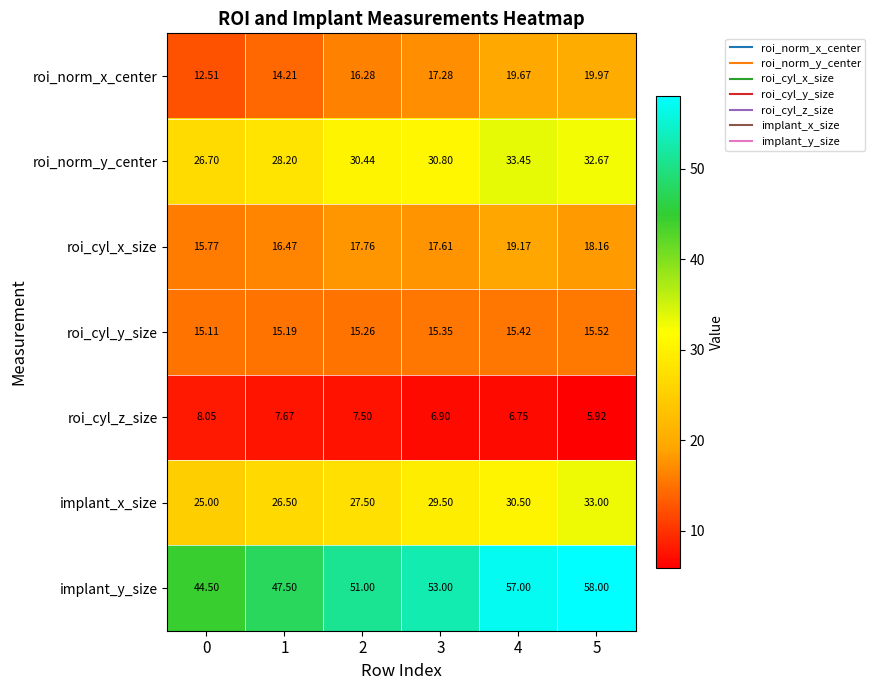

How many categories are shown in the chart?

6